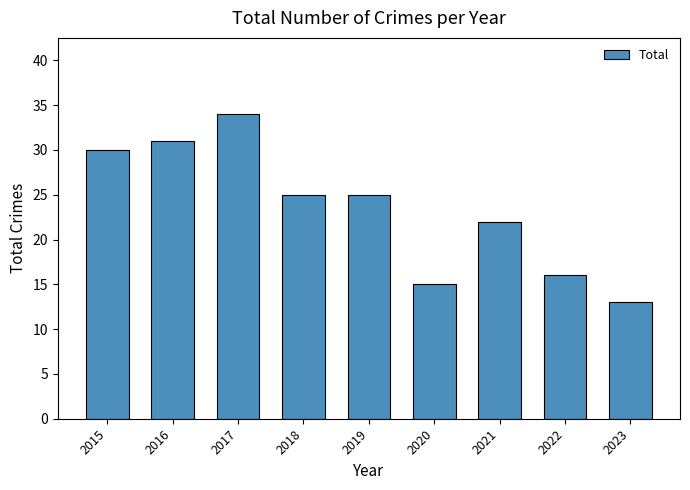

Reading left to right, transcribe all the data shown in this chart.

30	31	34	25	25	15	22	16	13